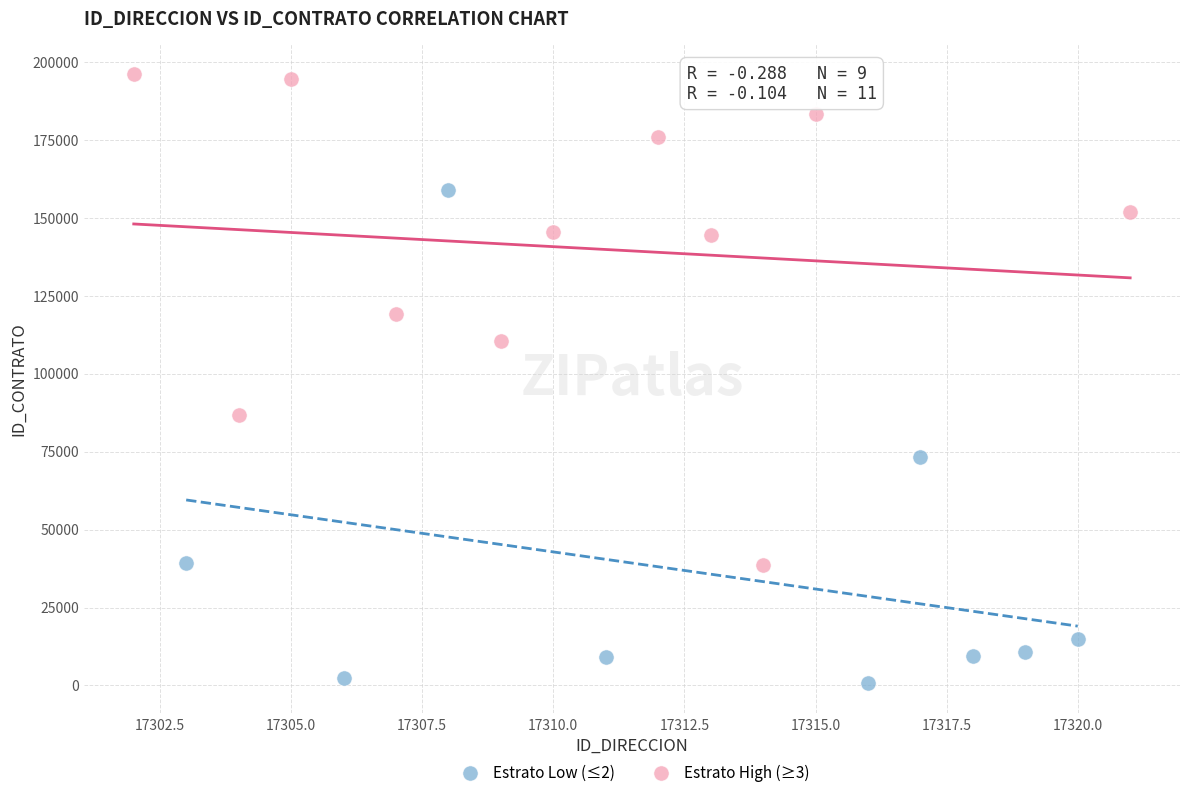

Which series contains the lowest Y value?

Estrato Low (≤2)